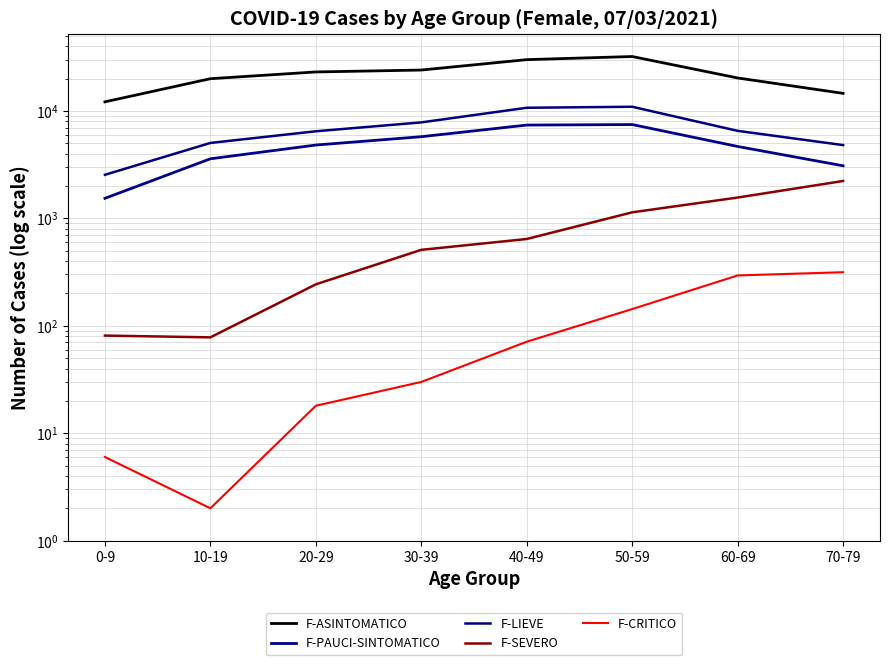

Which series has the widest spread of values?

F-ASINTOMATICO